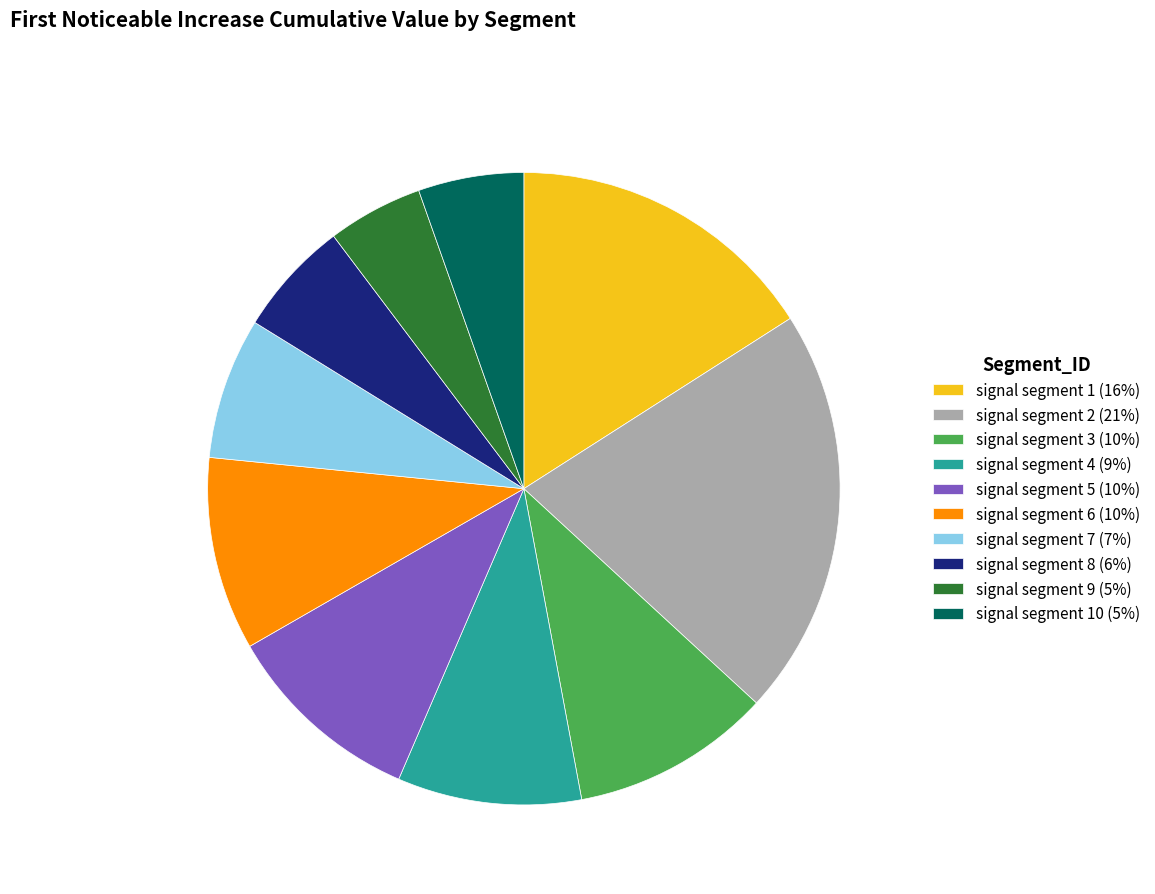

True or false: signal segment 4 (9%) accounts for 9% of the total.

True